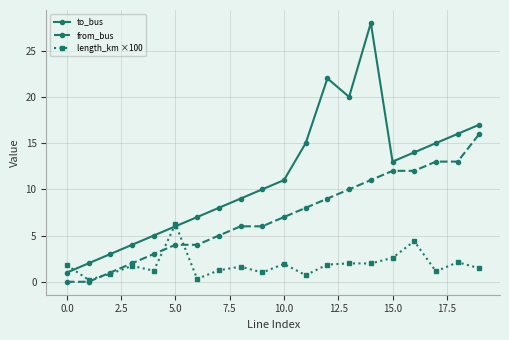

Is this an area chart (filled region under the line)?

No